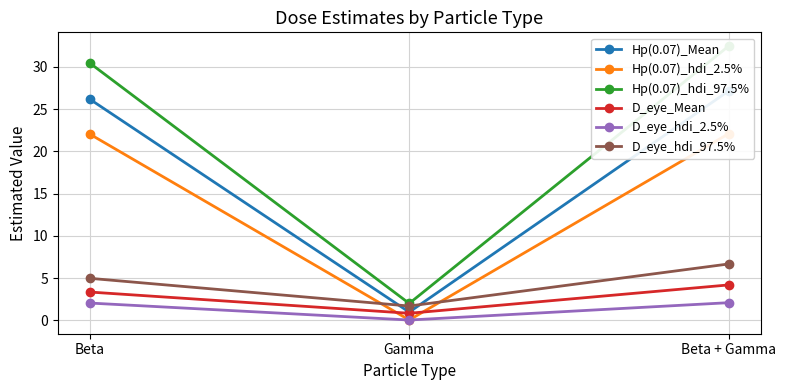

What is the label of the 3rd point from the right?

Beta